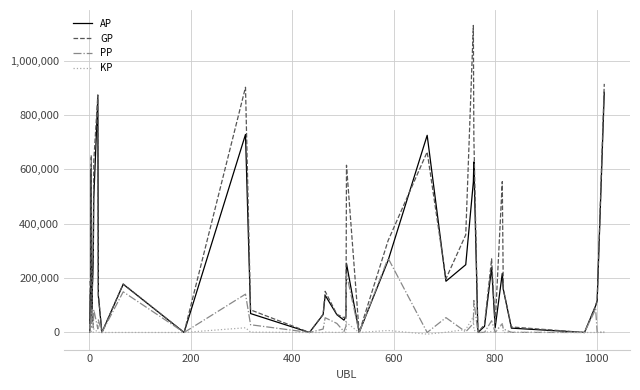

Rank the series by their maximum value, from highest to lowest.

GP, AP, PP, KP